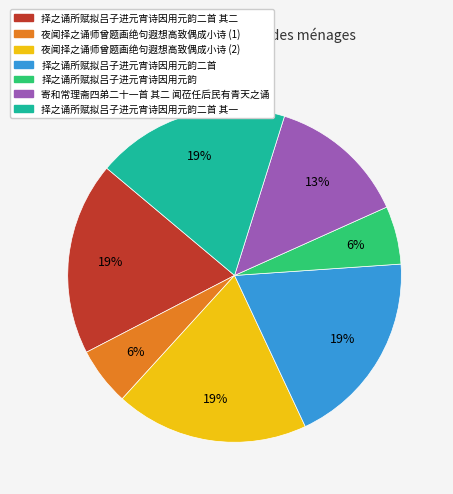

The 择之诵所赋拟吕子进元宵诗因用元韵二首 slice represents 19% of the pie. True or false?

True